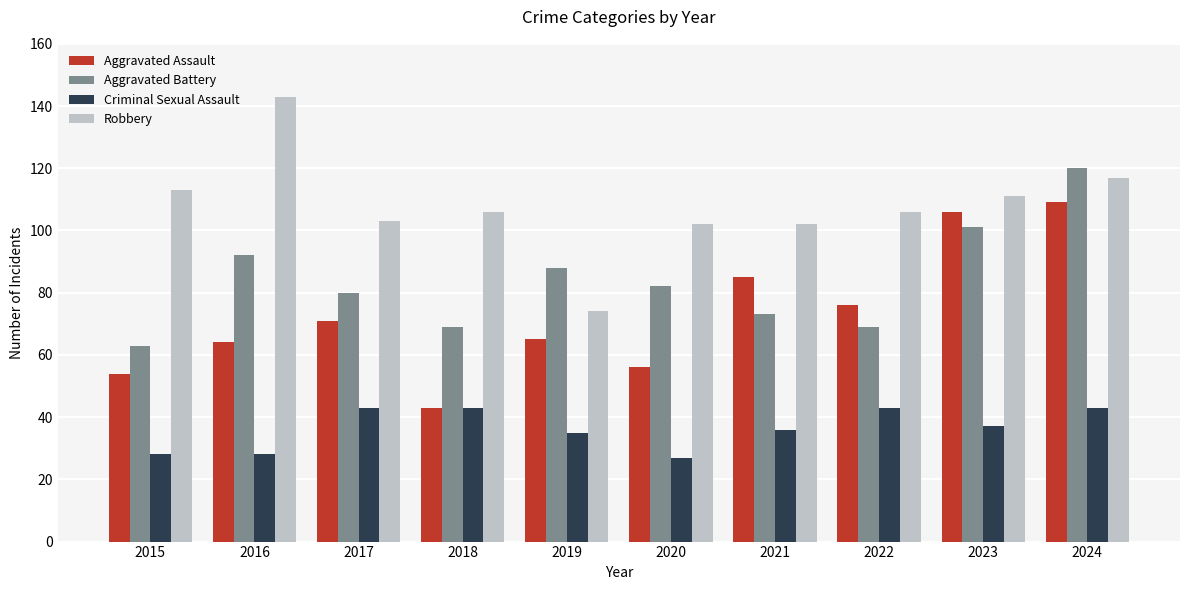

What is the lowest value of the Criminal Sexual Assault series?

27